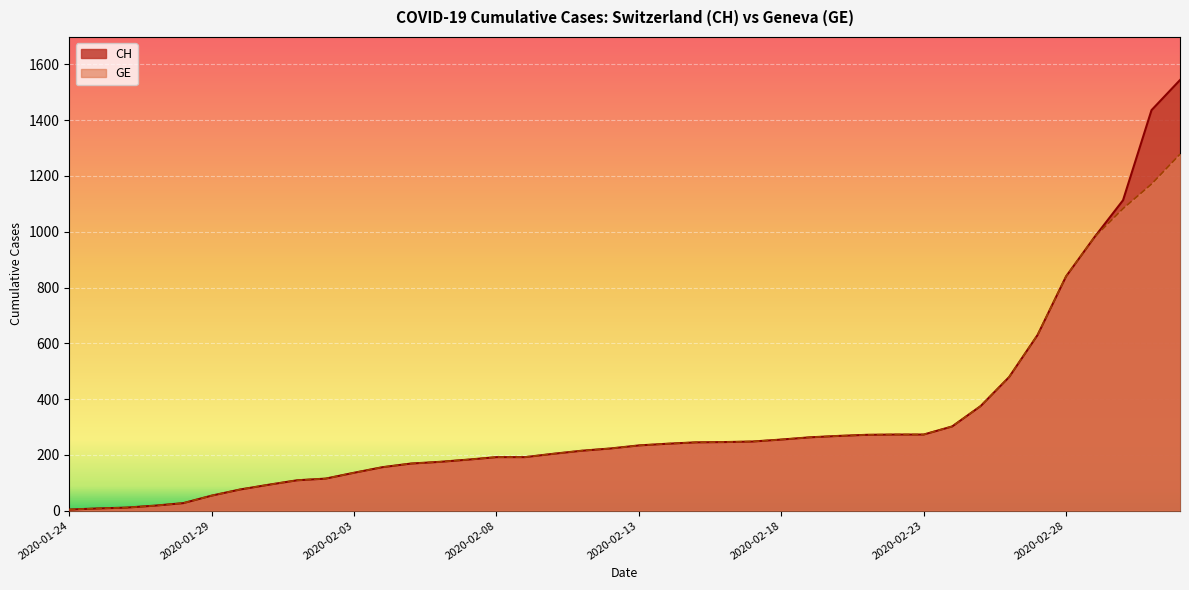

True or false: GE has a value of 136 at 2020-02-03.

True